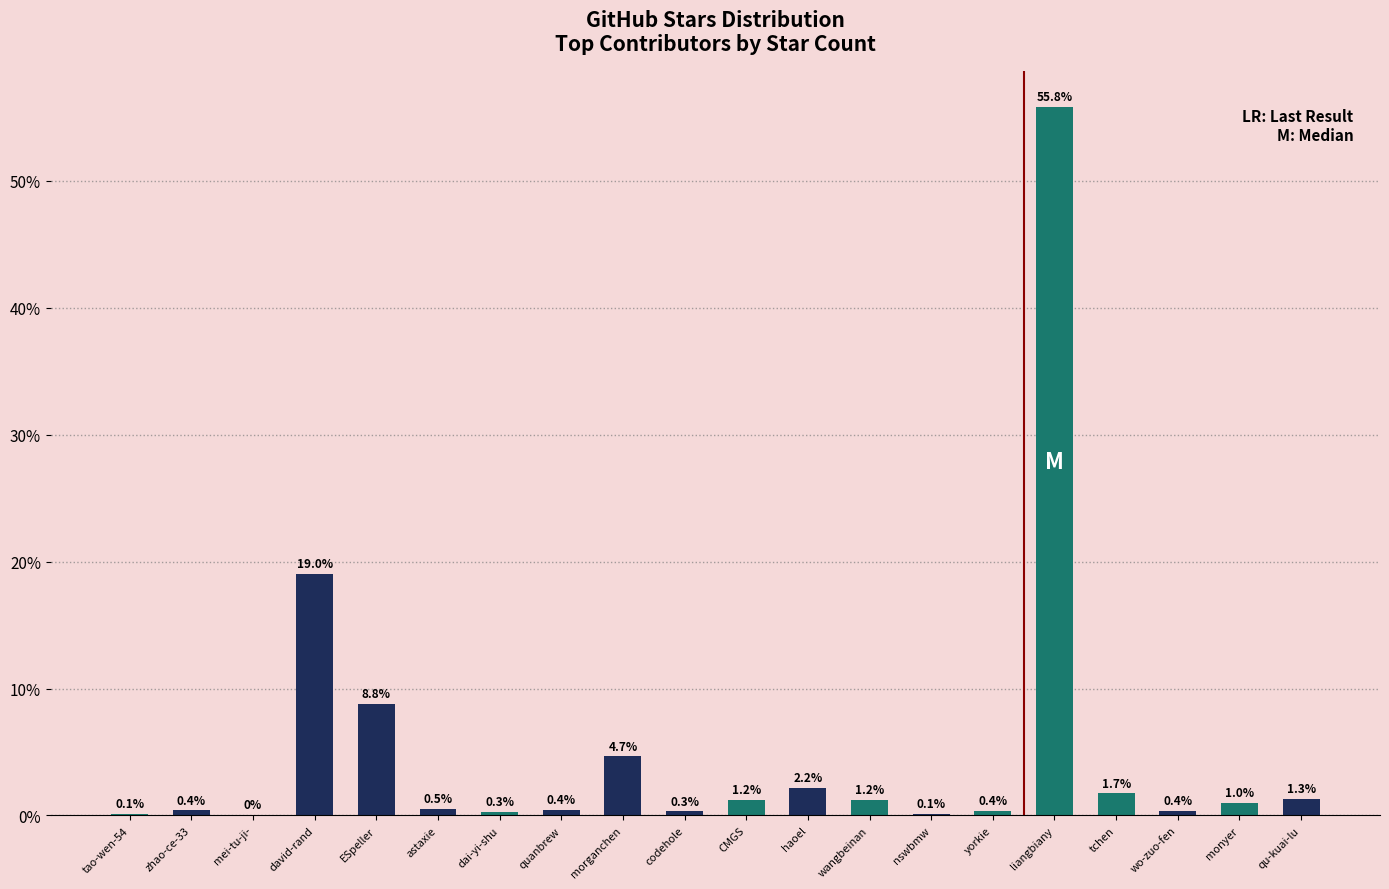

Which has a higher value, haoel or wo-zuo-fen?

haoel